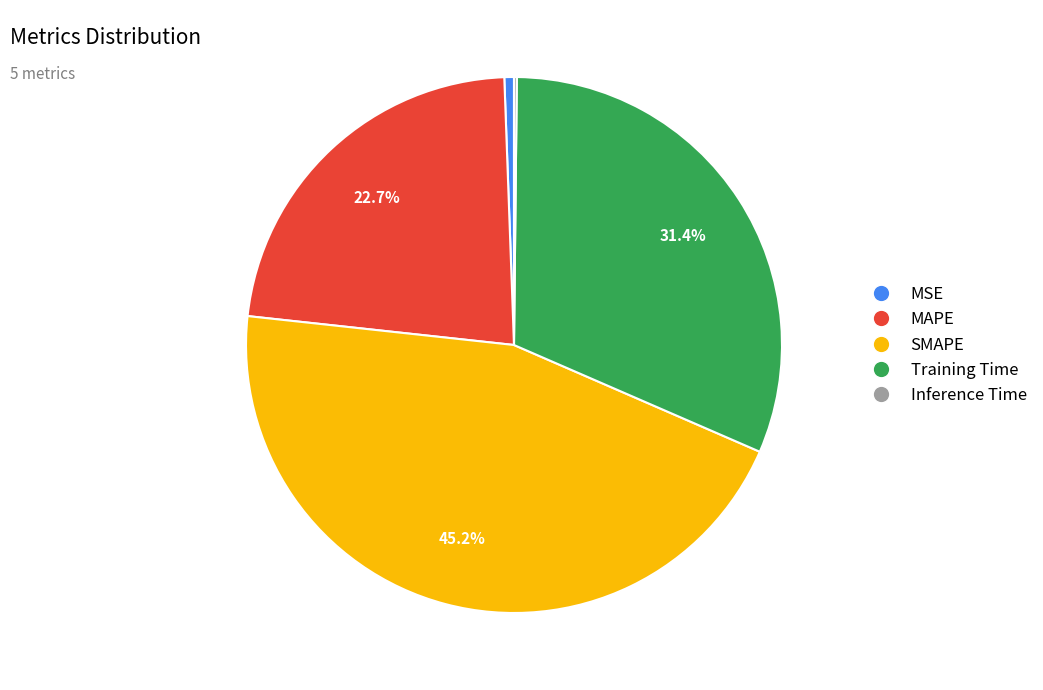

What is the largest slice in the pie chart?

SMAPE